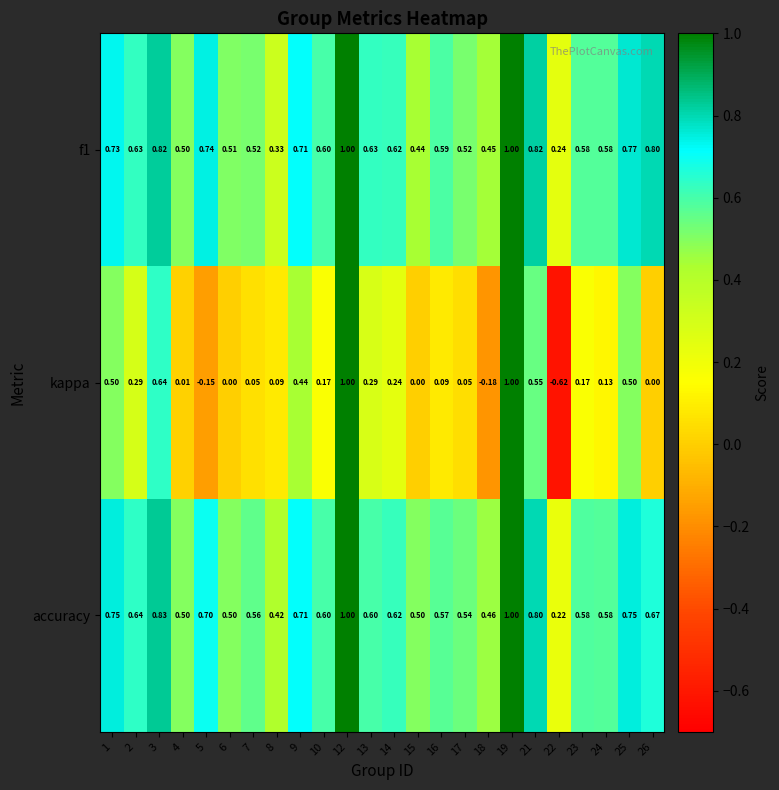

Which series has the largest range (max minus min)?

kappa